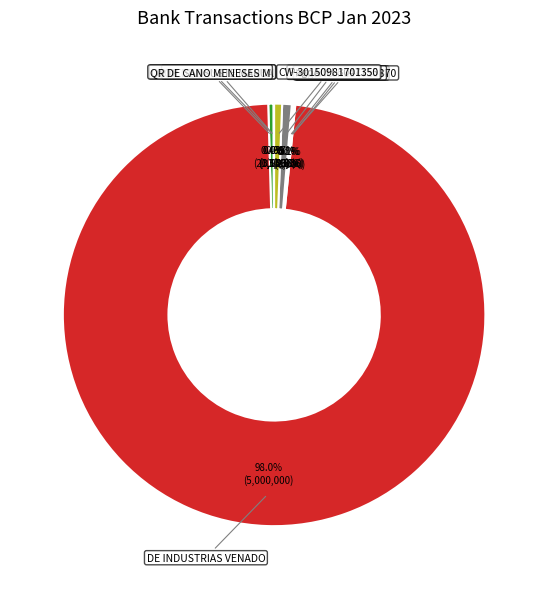

Which category accounts for the majority?

DE INDUSTRIAS VENADO